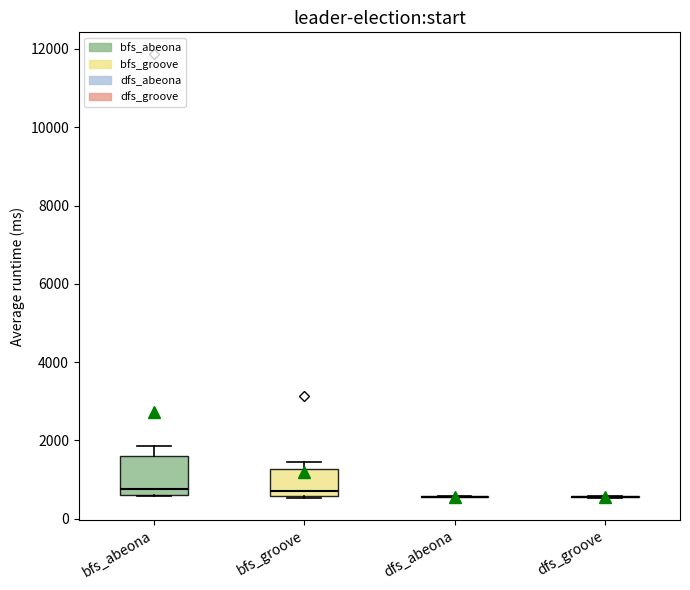

Reading left to right, transcribe this box plot: for each box, give where its median line is, the range the box spans, and where its two whiskers end, as read against the y-axis. The values are not printed on the chart, so give them approximately, as read against the axis.

bfs_abeona: median 800, box 600 to 1600, whiskers 600 to 1800
bfs_groove: median 800, box 600 to 1200, whiskers 600 to 1400
dfs_abeona: box collapsed to a line at 600, whiskers 600 to 600
dfs_groove: box collapsed to a line at 600, whiskers 600 to 600